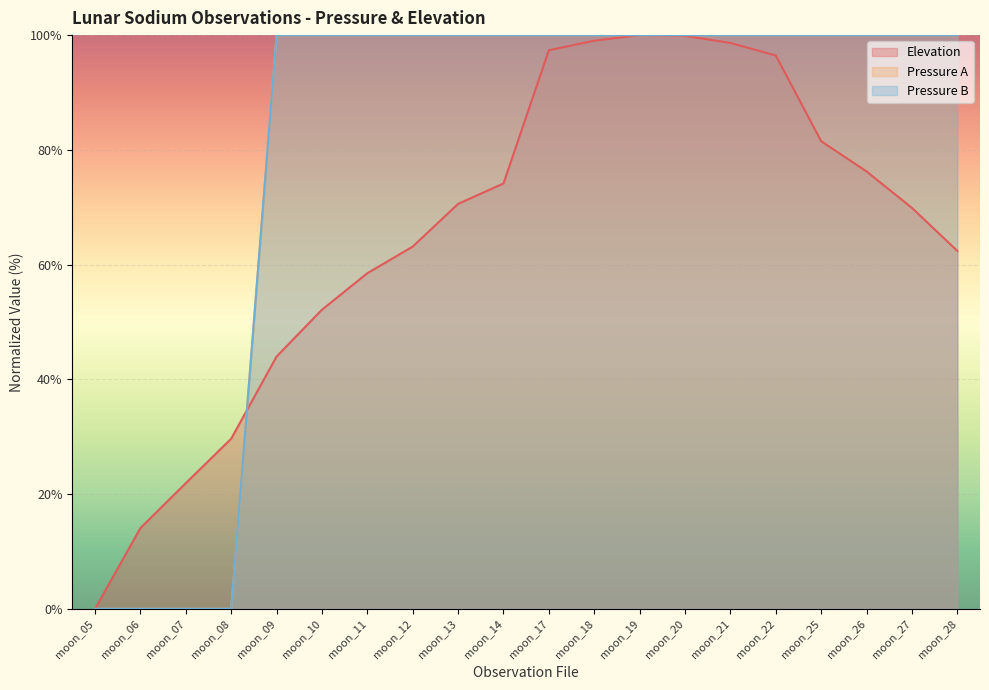

What is the difference between the second highest and second lowest values in the Elevation series?

85.8